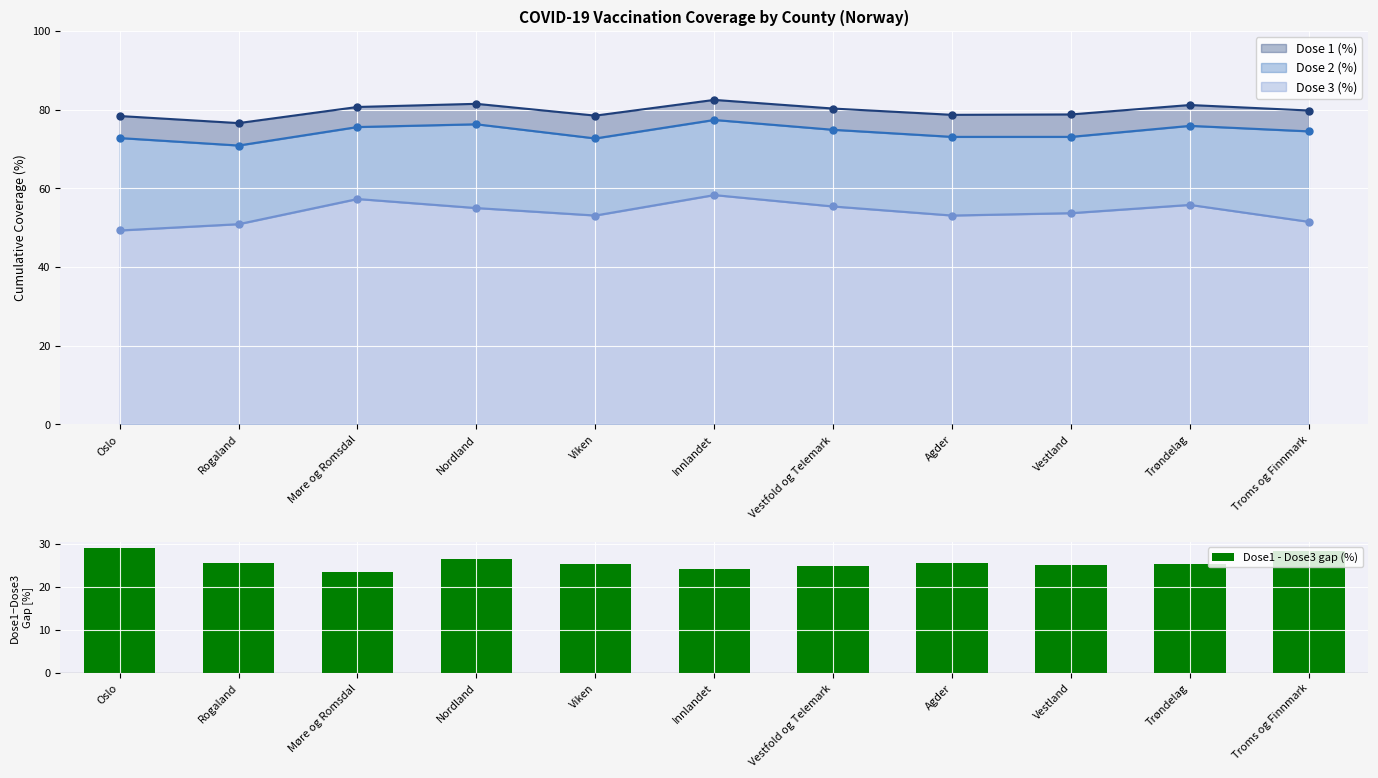

What position from the right is Trøndelag?

2